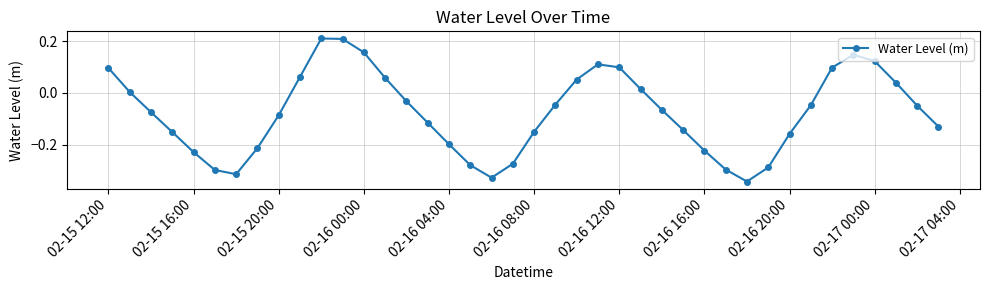

What is the sum of all values?

-3.1